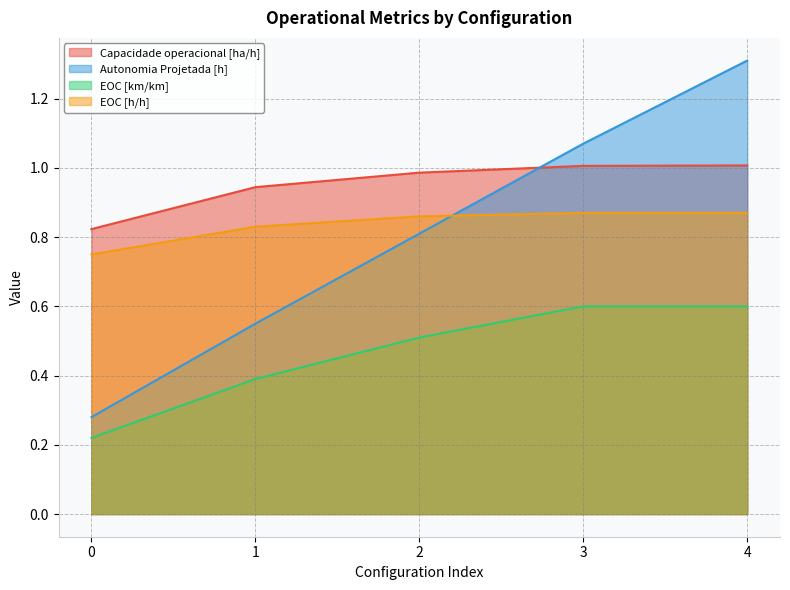

Rank the categories by EOC [km/km] value from highest to lowest.

3, 4, 2, 1, 0